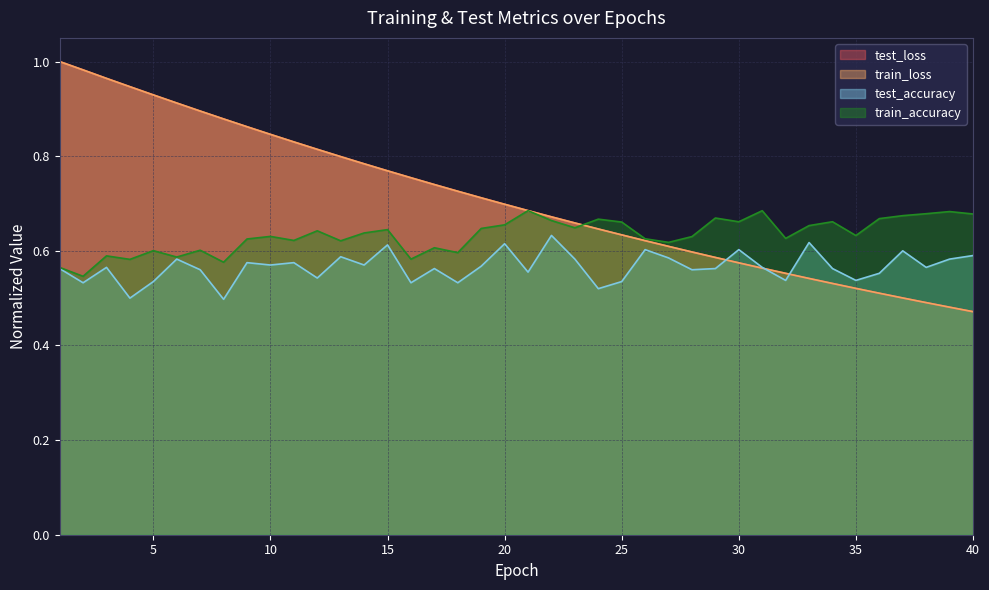

At which category does the chart reach its peak across all series?

1